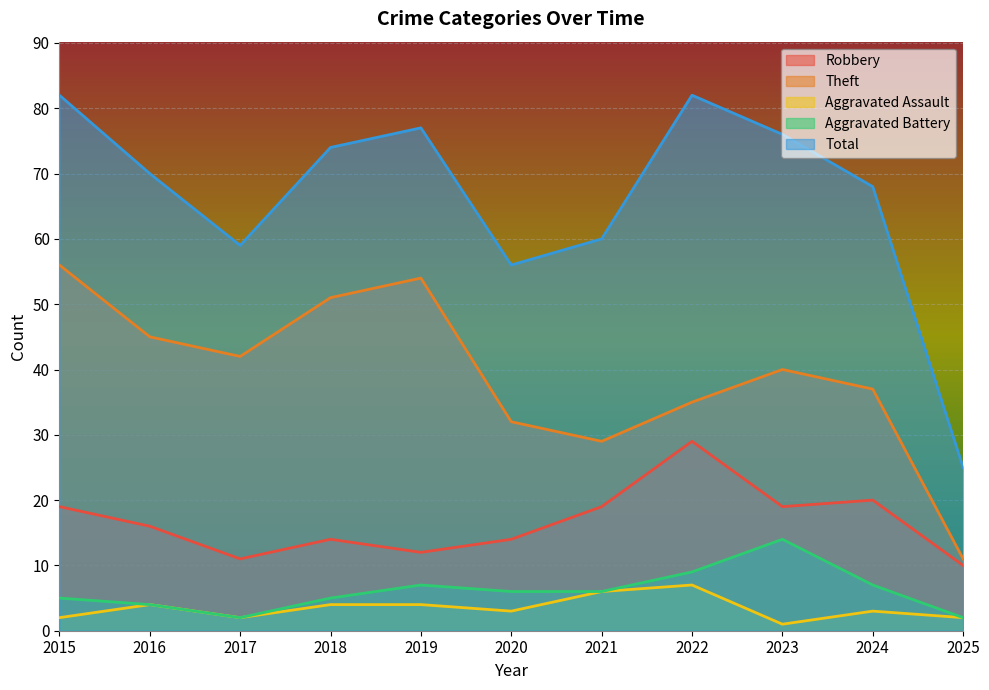

What is the total value across all series at 2024?

135